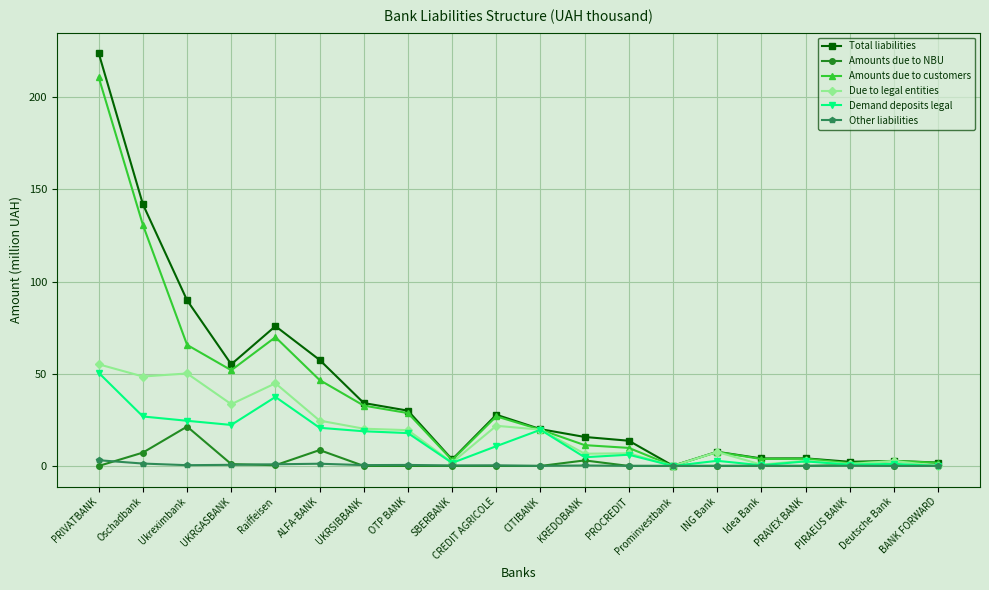

How many lines are shown in the chart?

6